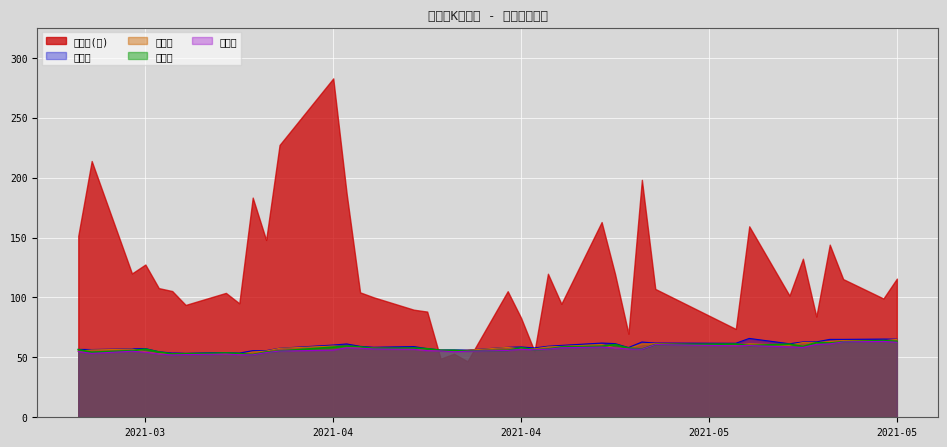

What are all the series names shown in the legend?

成交量(万), 最高价, 收盘价, 开盘价, 最低价